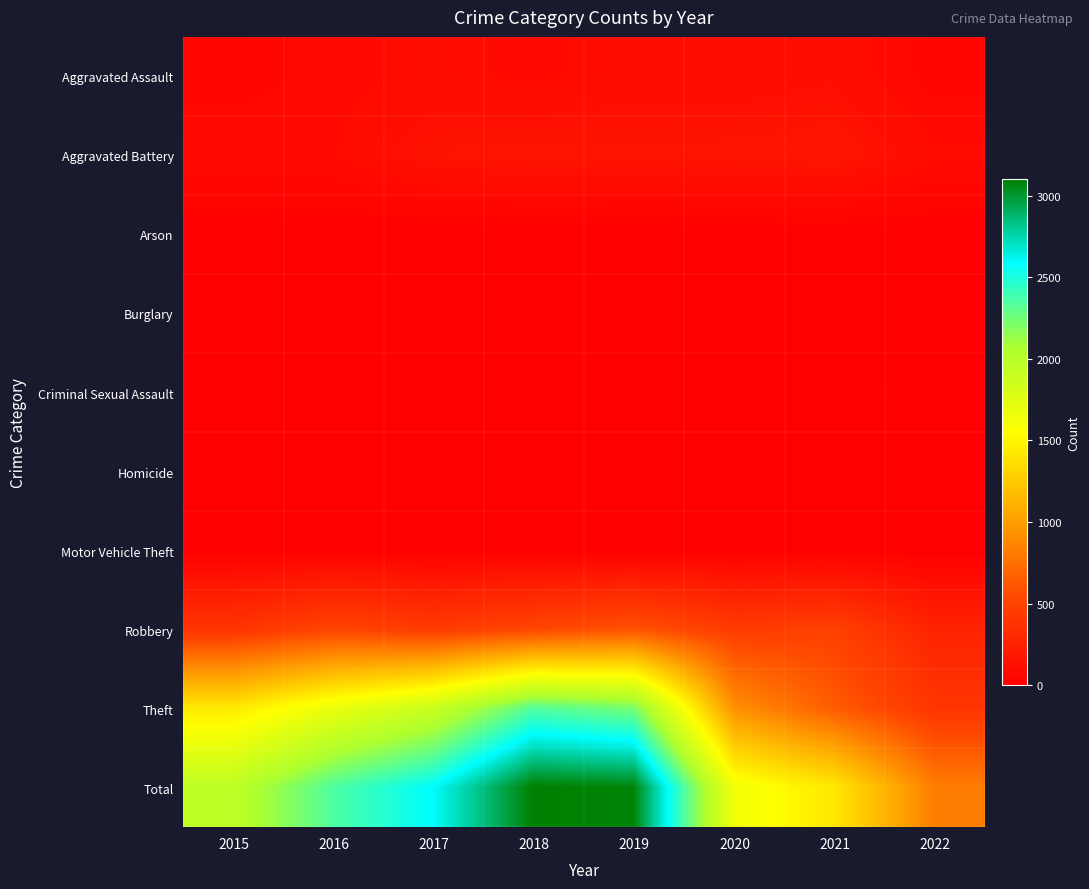

Rank the series by their maximum value, from highest to lowest.

Total, Theft, Robbery, Aggravated Battery, Aggravated Assault, Criminal Sexual Assault, Homicide, Motor Vehicle Theft, Arson, Burglary